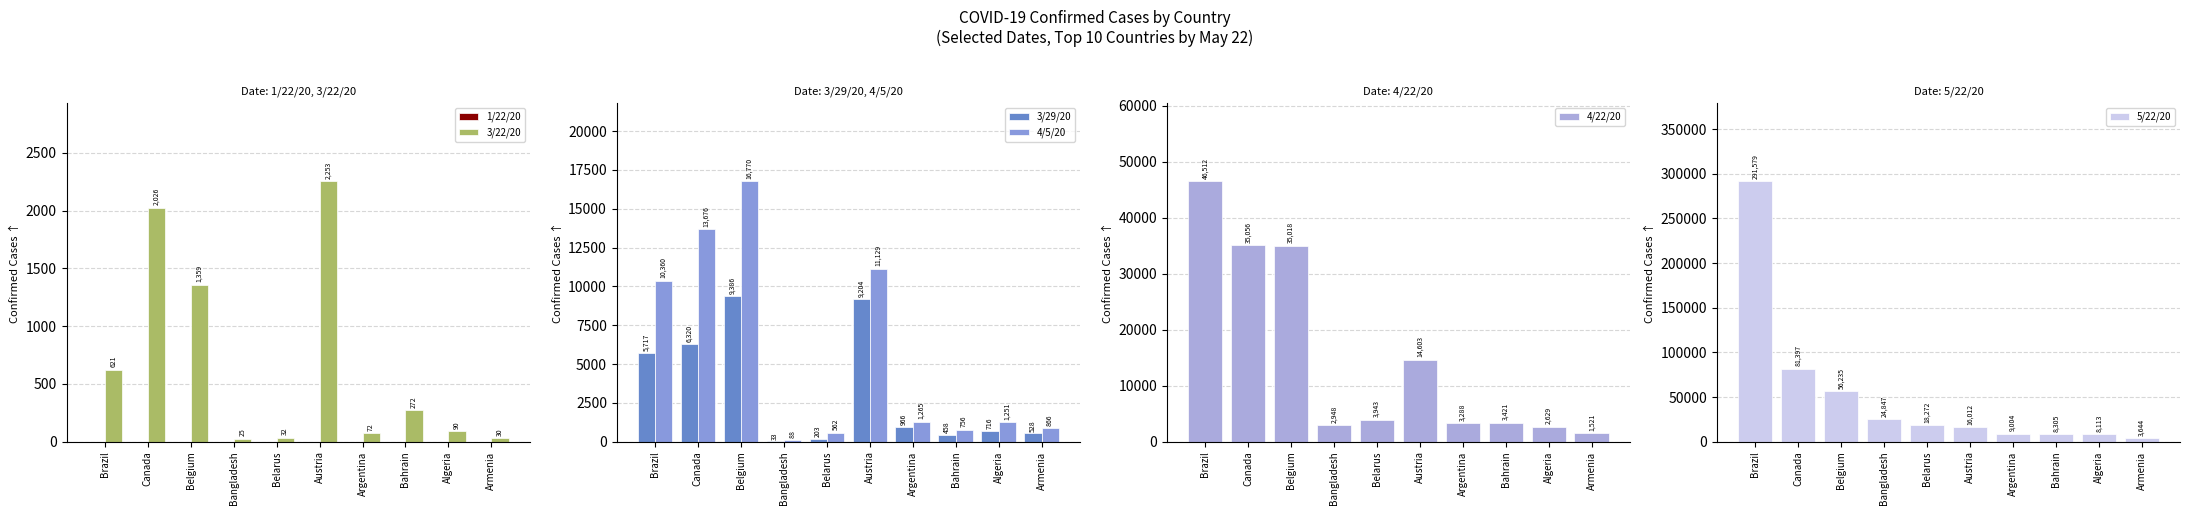

At which label is 4/5/20 closest to 8429?

Brazil